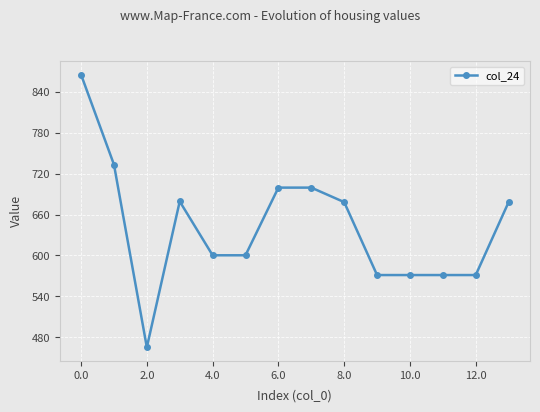

Does the chart have visible grid lines?

Yes